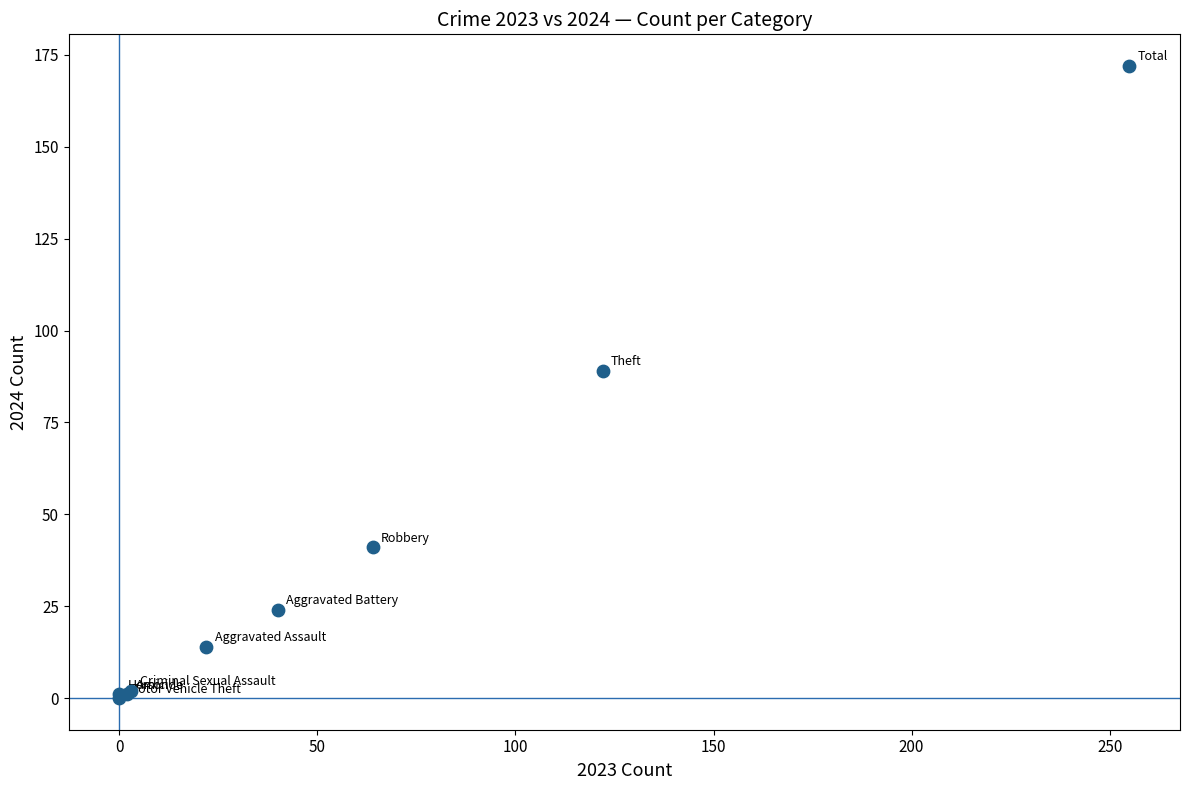

What Y value in the scatter plot is closest to 86?

89